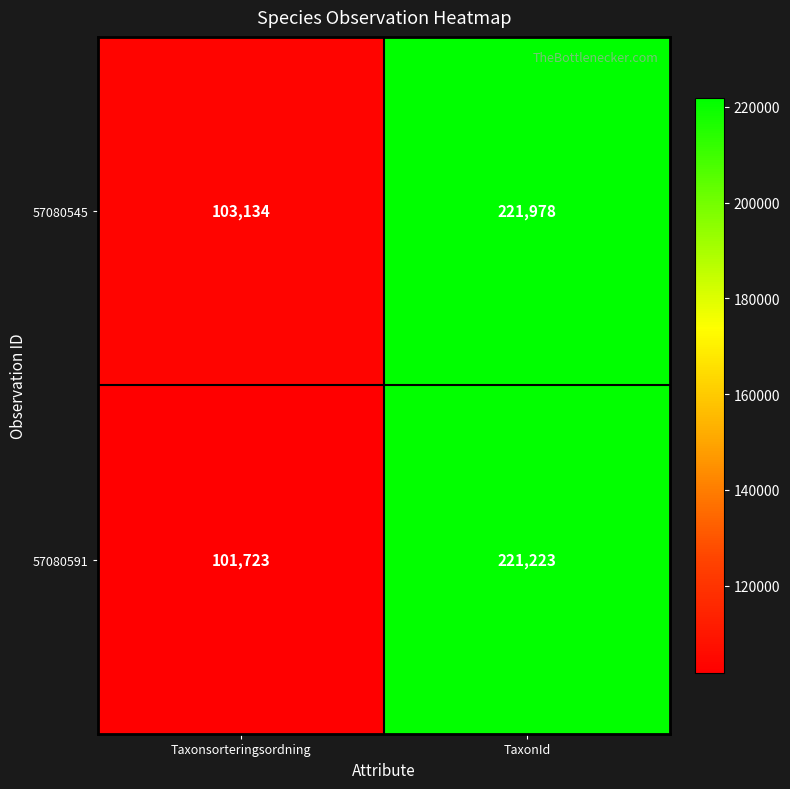

Rank the series by their maximum value, from highest to lowest.

57080545, 57080591